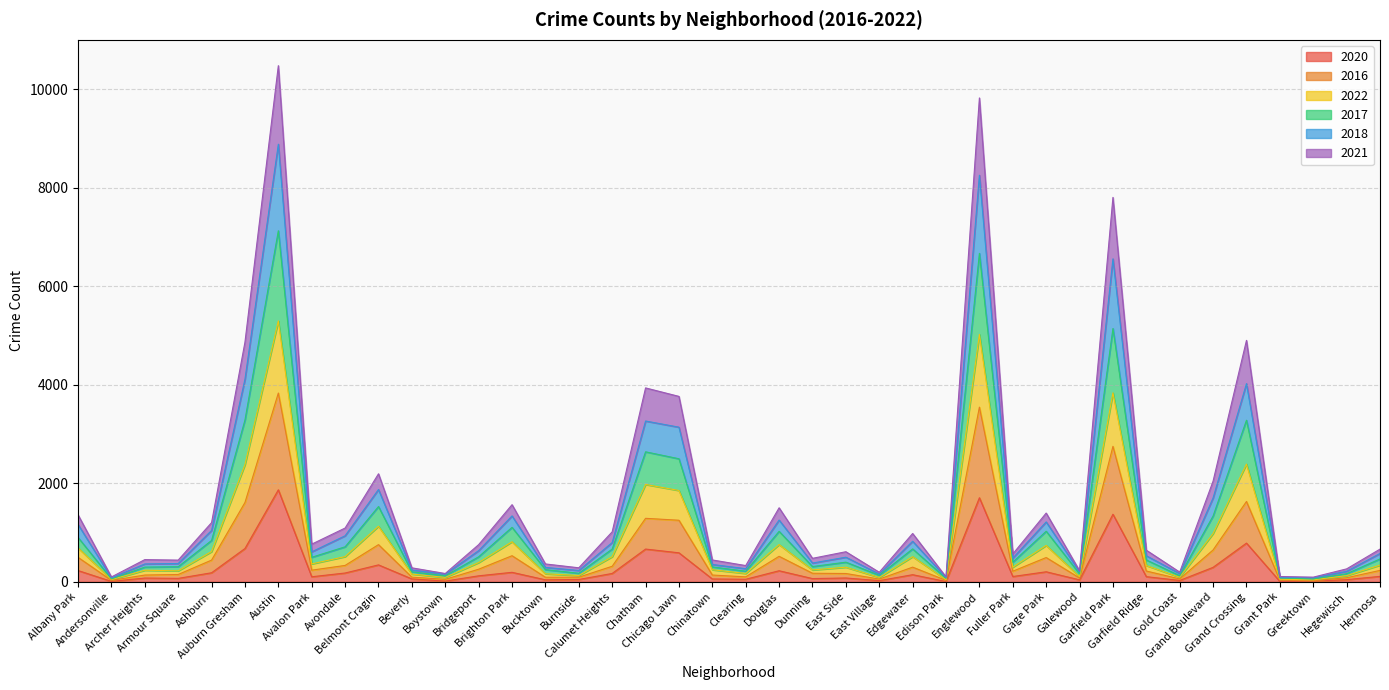

How many lines are shown in the chart?

6